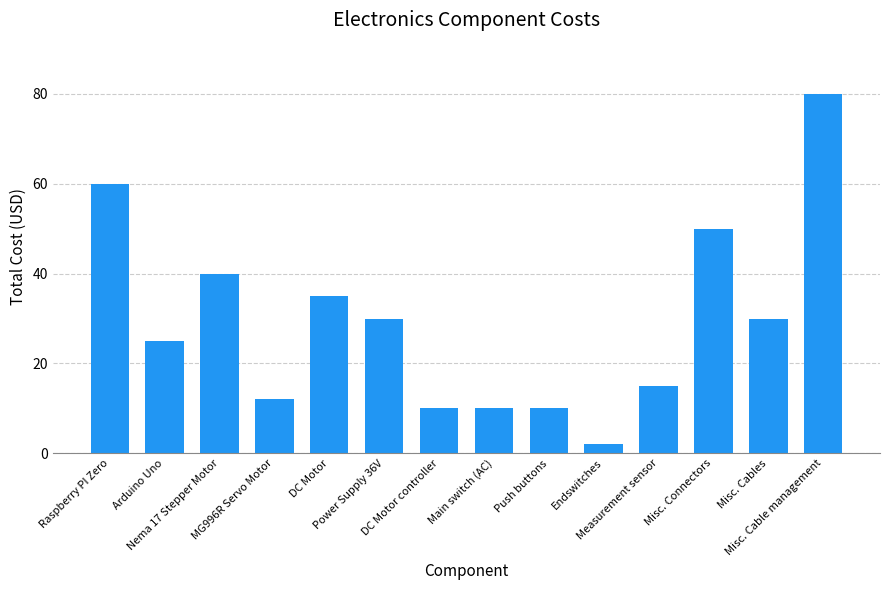

What is the value of the 1st bar from the left?

60